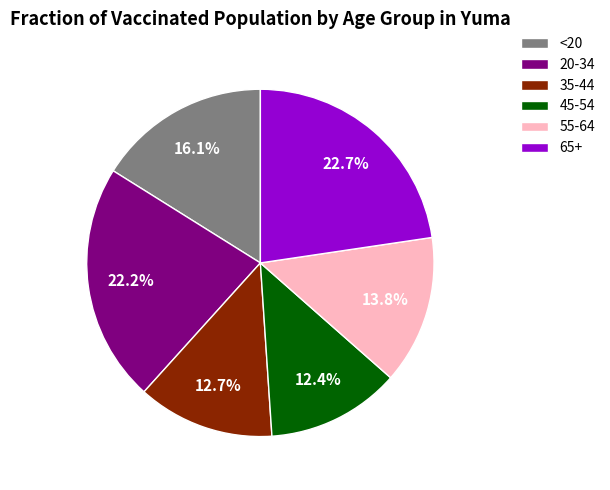

To the nearest percent, what is the combined percentage of 35-44 and 45-54?

25%